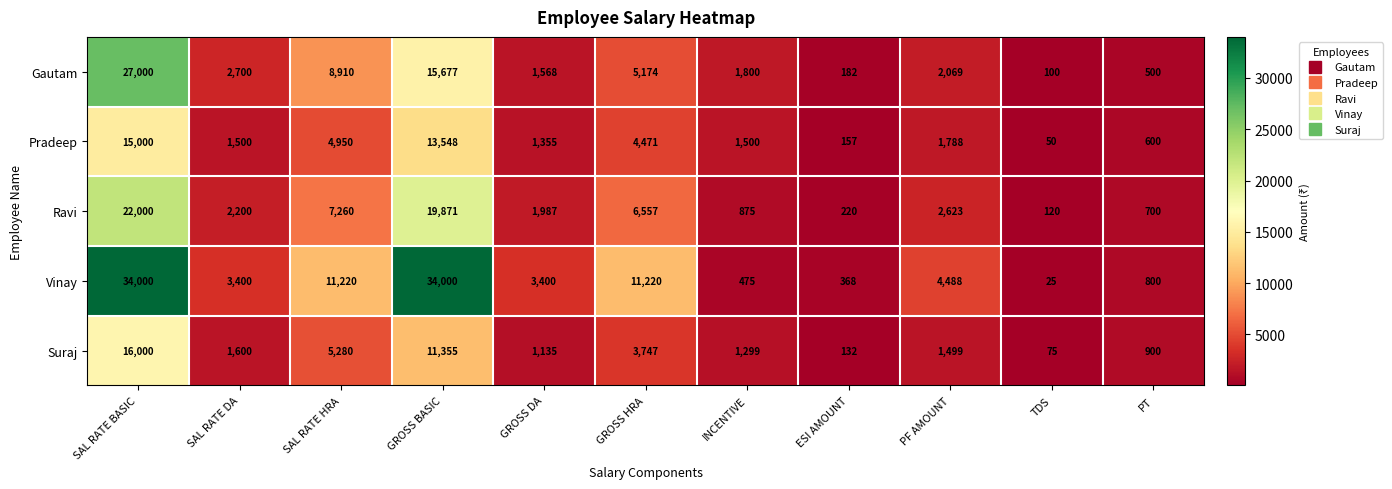

Rank the series at SAL RATE HRA from highest to lowest value.

Vinay, Gautam, Ravi, Suraj, Pradeep